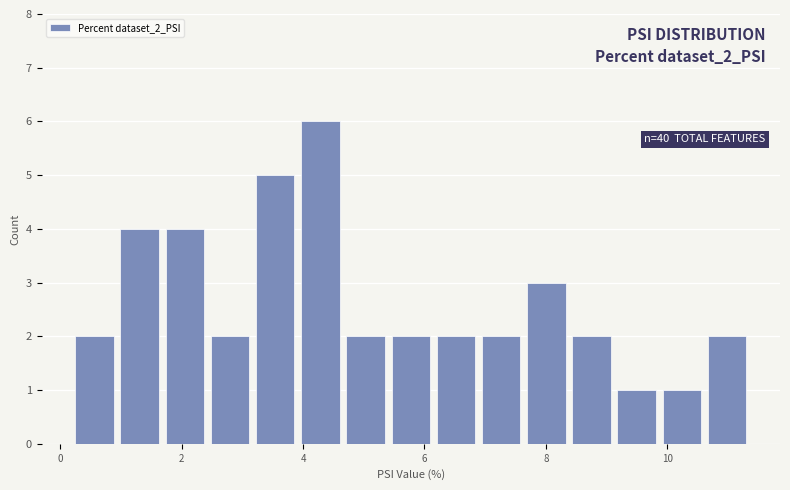

Around what value on the x-axis is the tallest bar? Give the approximate position of its centre, as read against the axis.

4.2